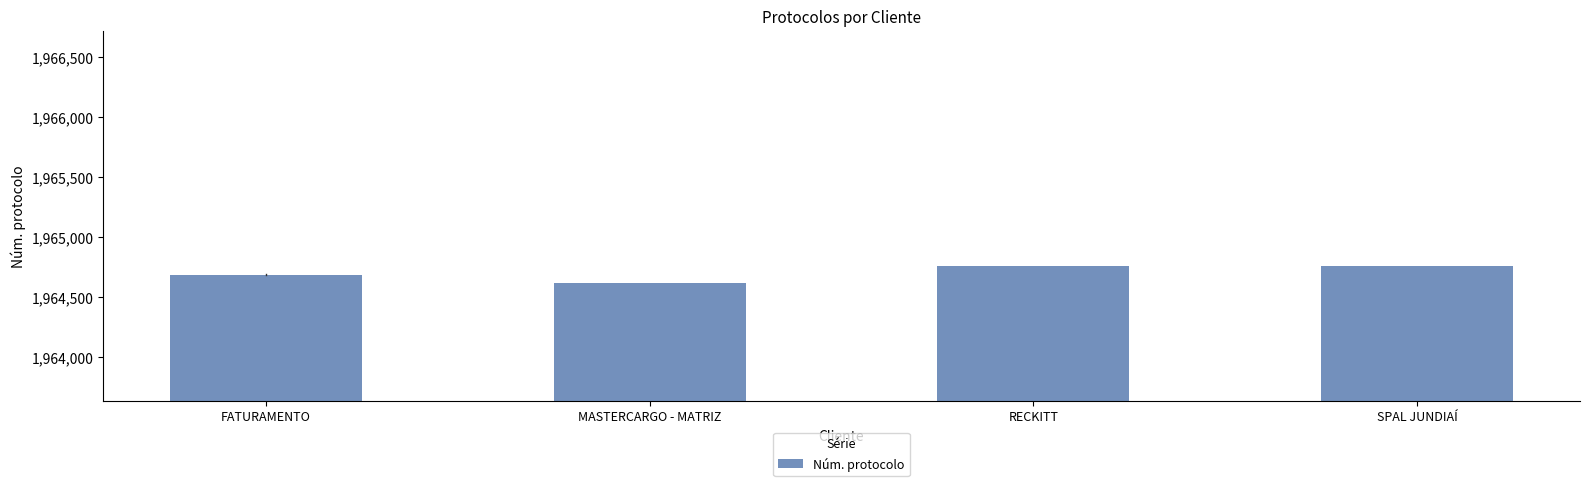

What is the average value?

1964705